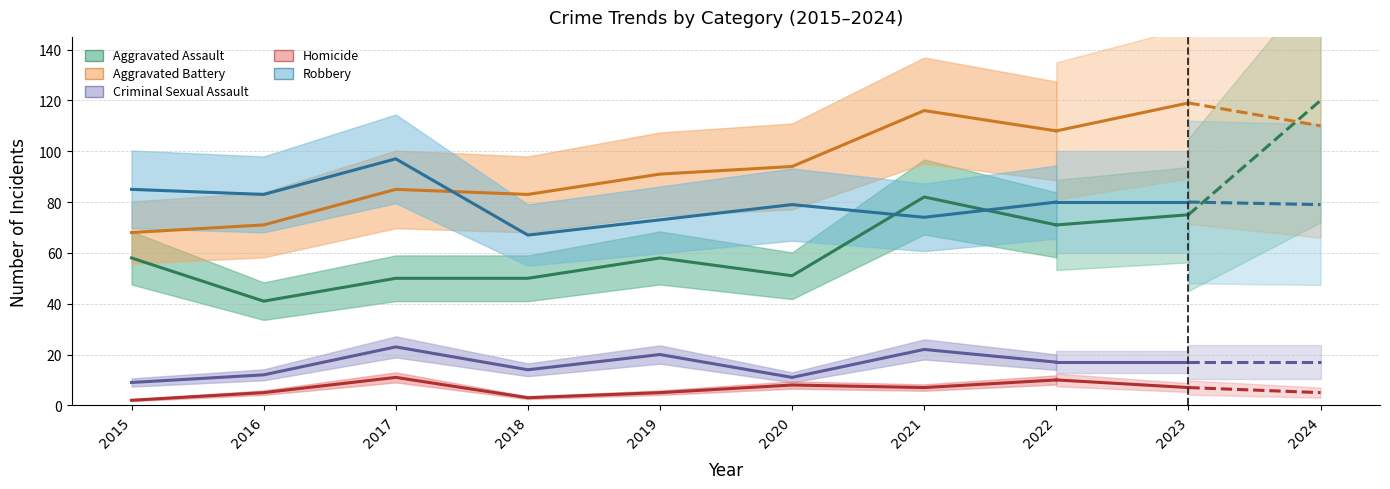

True or false: Aggravated Assault and Aggravated Battery cross at least once.

False